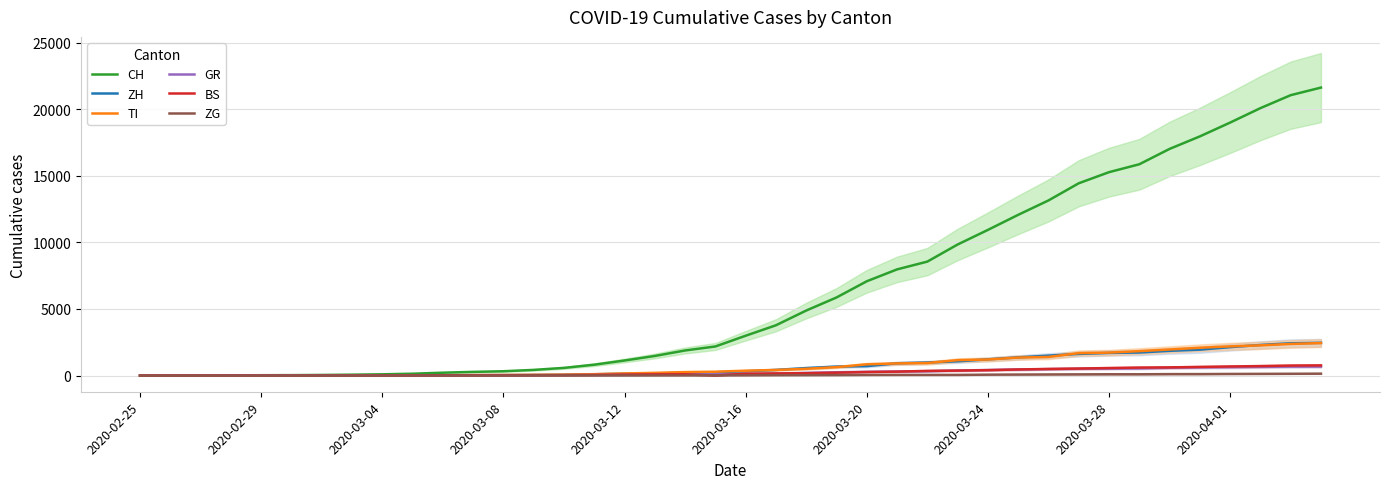

What is the sum of all ZH values?

29140